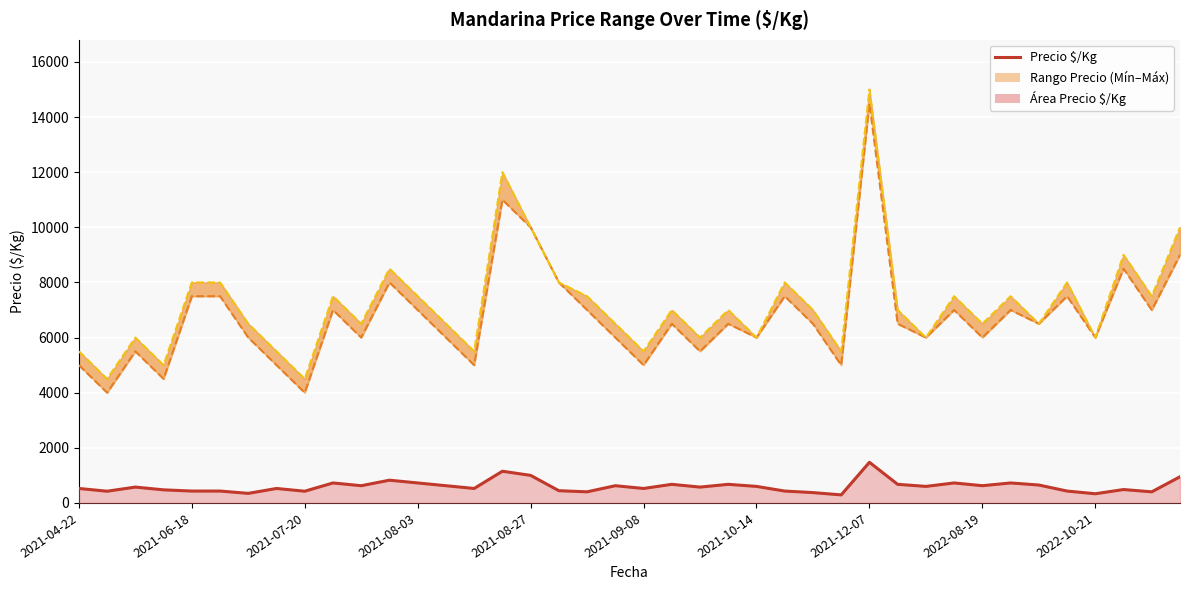

Reading left to right, list all the values displayed in this chart.

525	425	575	475	431	431	347	525	425	725	625	825	725	625	525	1150	1000	444	403	625	525	675	575	675	600	431	375	292	1475	675	600	725	625	725	650	431	333	486	403	950